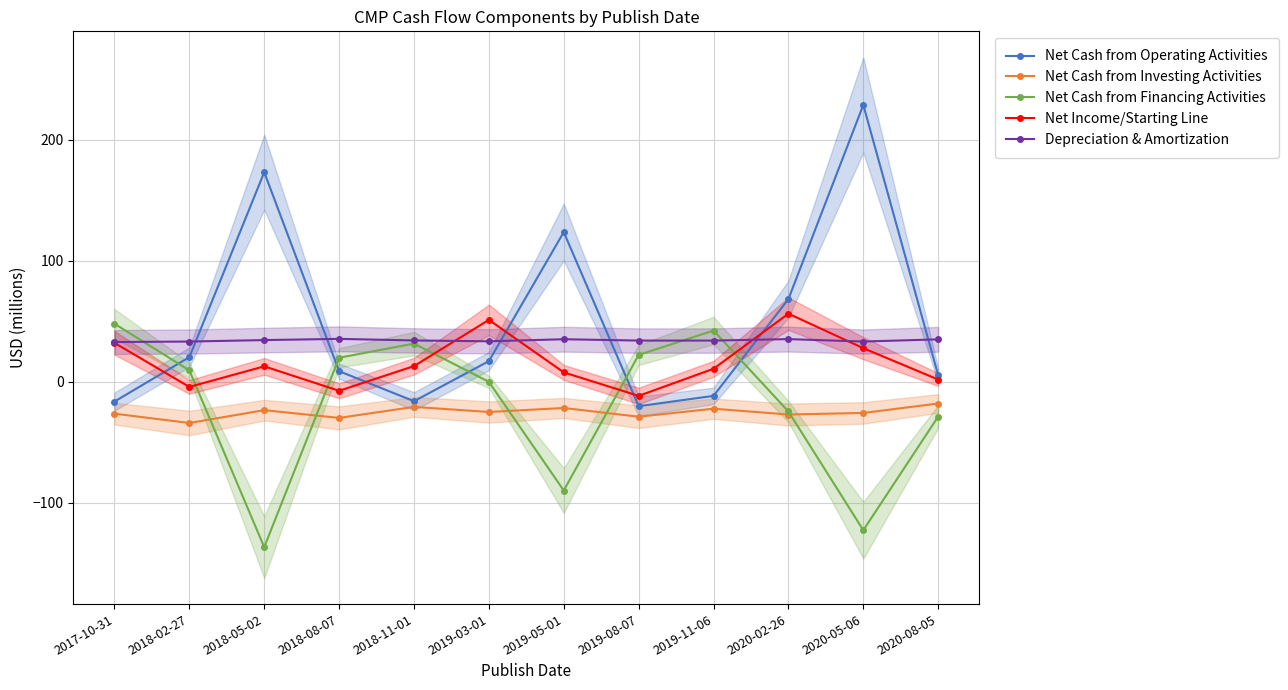

True or false: Net Cash from Investing Activities and Net Cash from Operating Activities intersect in this chart.

False